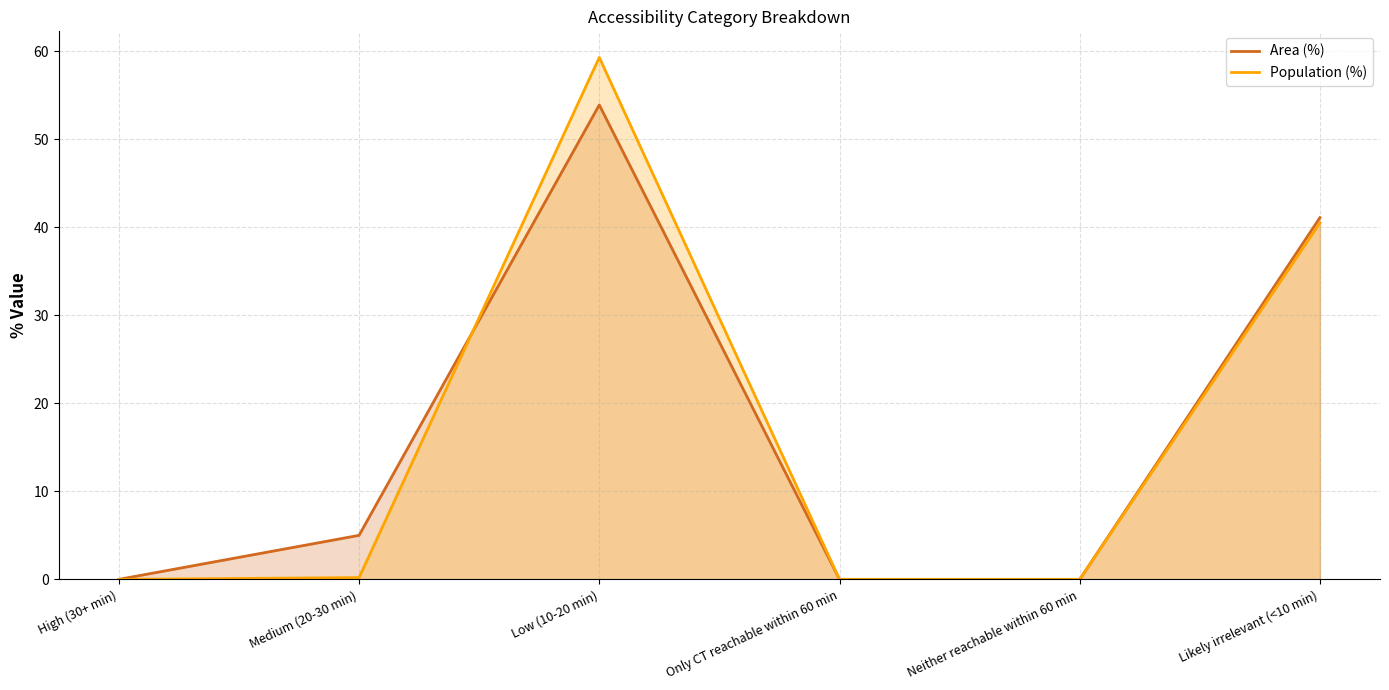

How many lines are shown in the chart?

2